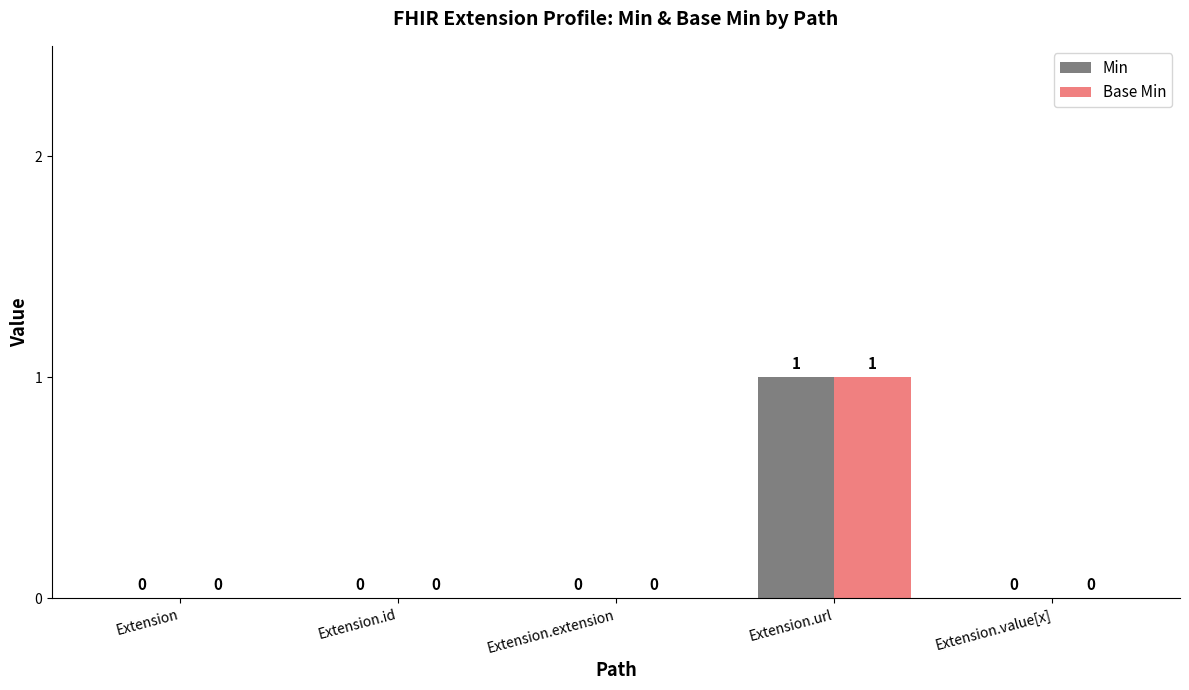

True or false: Min has a value of 0 at Extension.value[x].

True